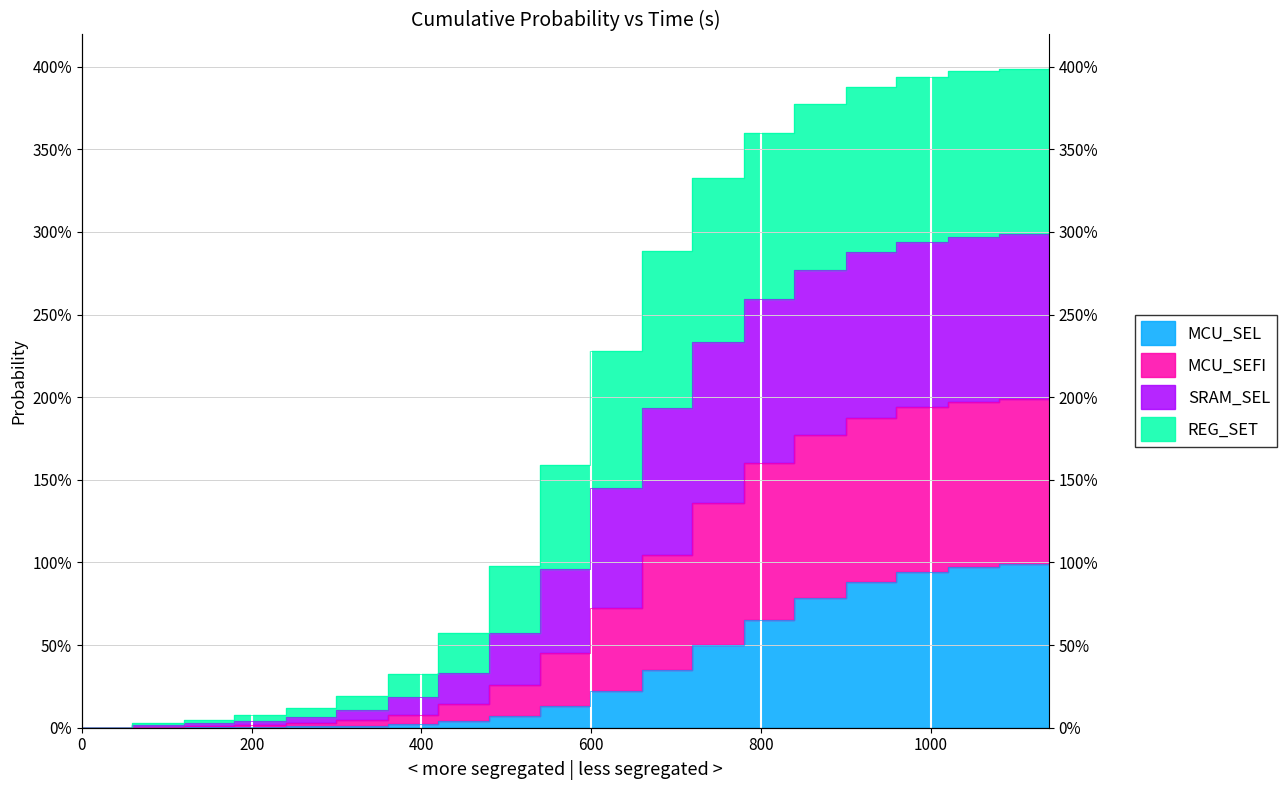

Rank the categories by SRAM_SEL value from lowest to highest.

0.0, 59.0, 120.0, 179.0, 240.0, 299.0, 360.0, 419.0, 480.0, 540.0, 599.0, 660.0, 719.0, 780.0, 839.0, 900.0, 959.0, 1020.0, 1080.0, 1139.0